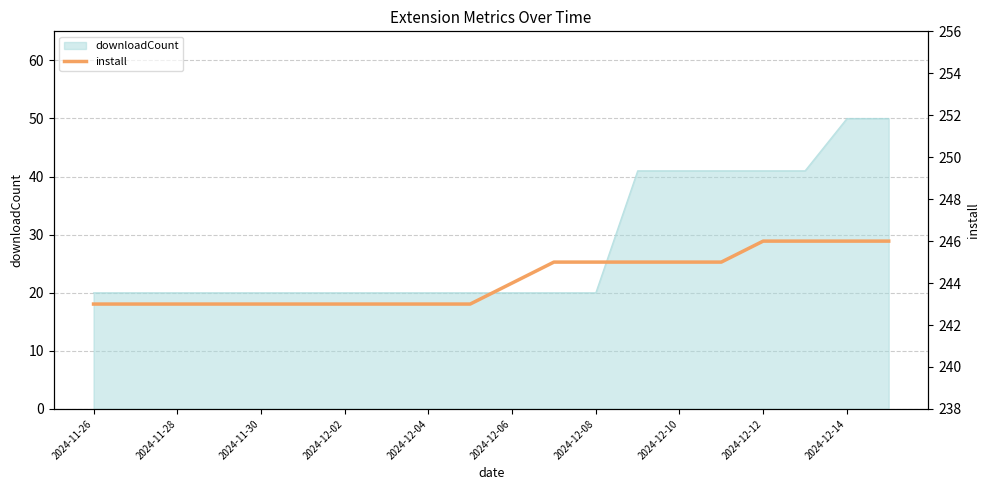

Is it true that downloadCount equals 20 at 2024-12-04?

True